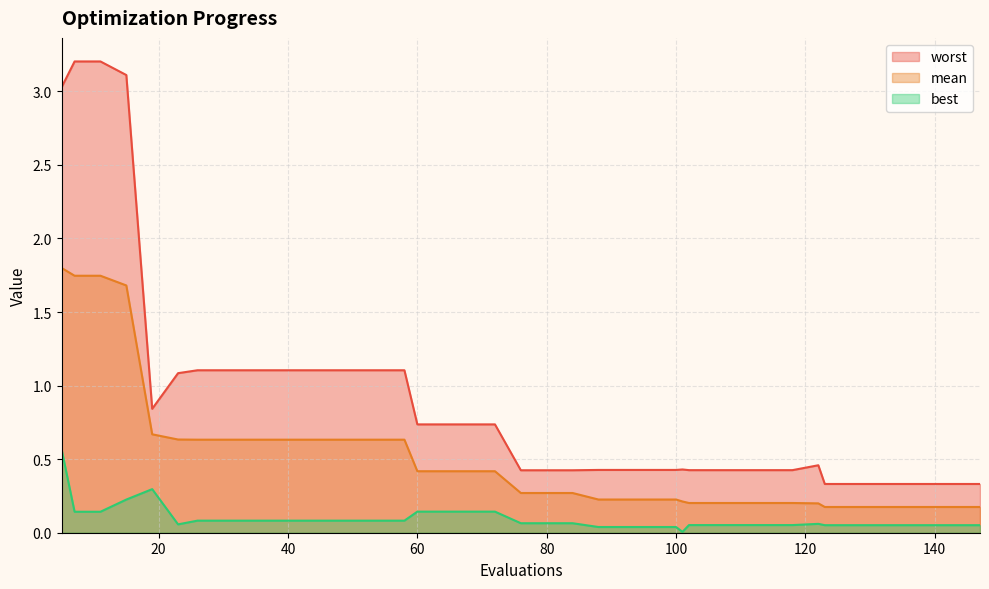

Is it true that worst equals 0.4 at 102?

True